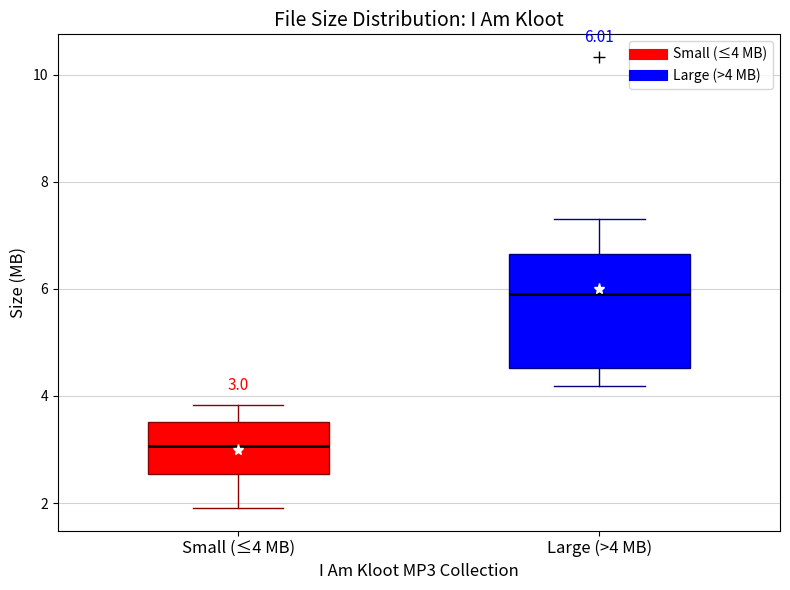

Which box is the tallest, from its lower edge to its upper edge?

Large (>4 MB)